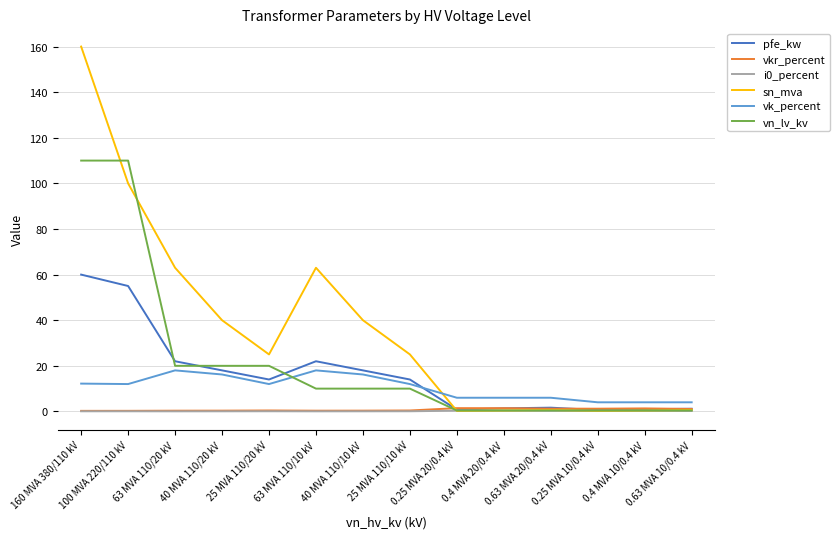

What is the total value across all series at 0.4 MVA 10/0.4 kV?

7.3